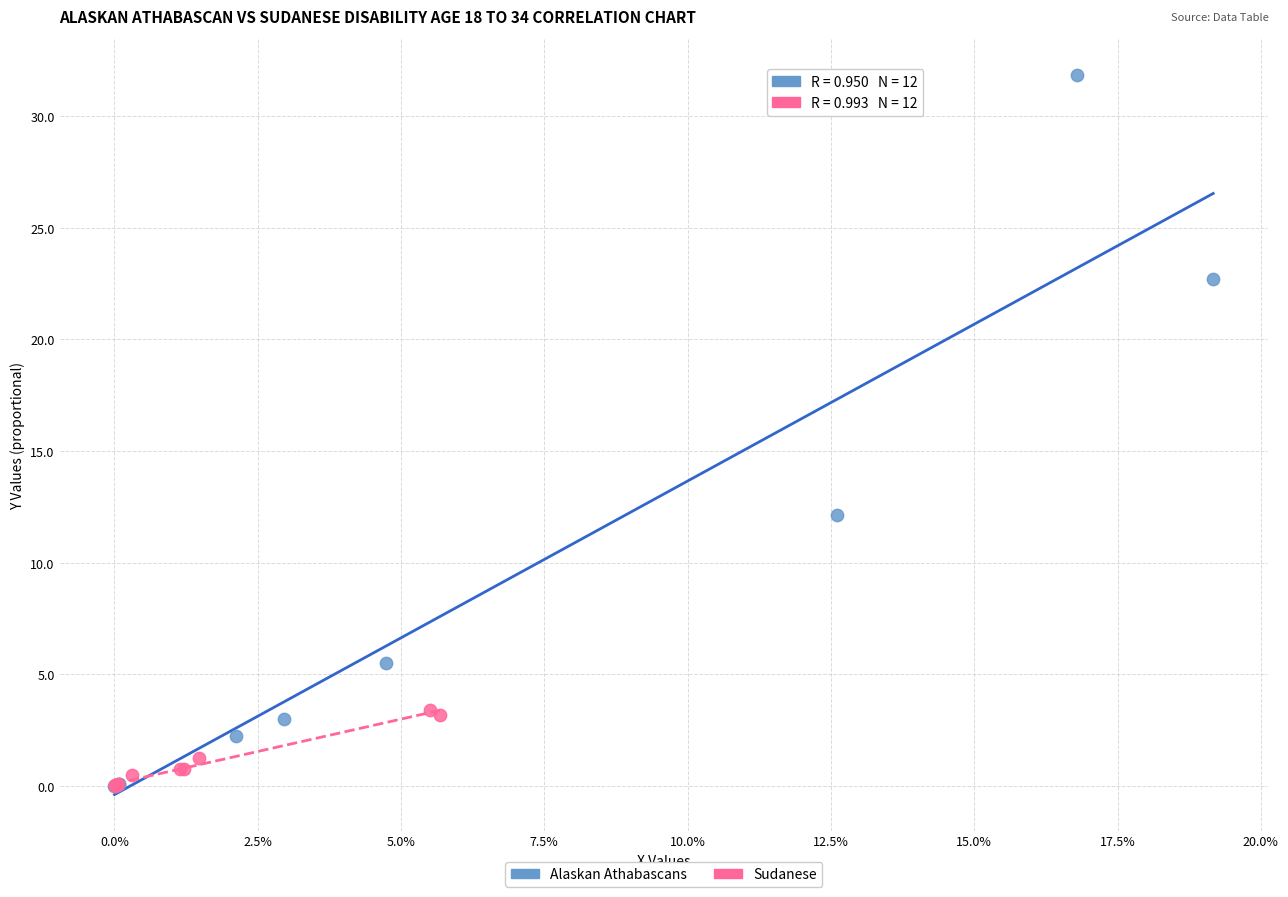

Which series reaches the maximum Y coordinate?

Alaskan Athabascans